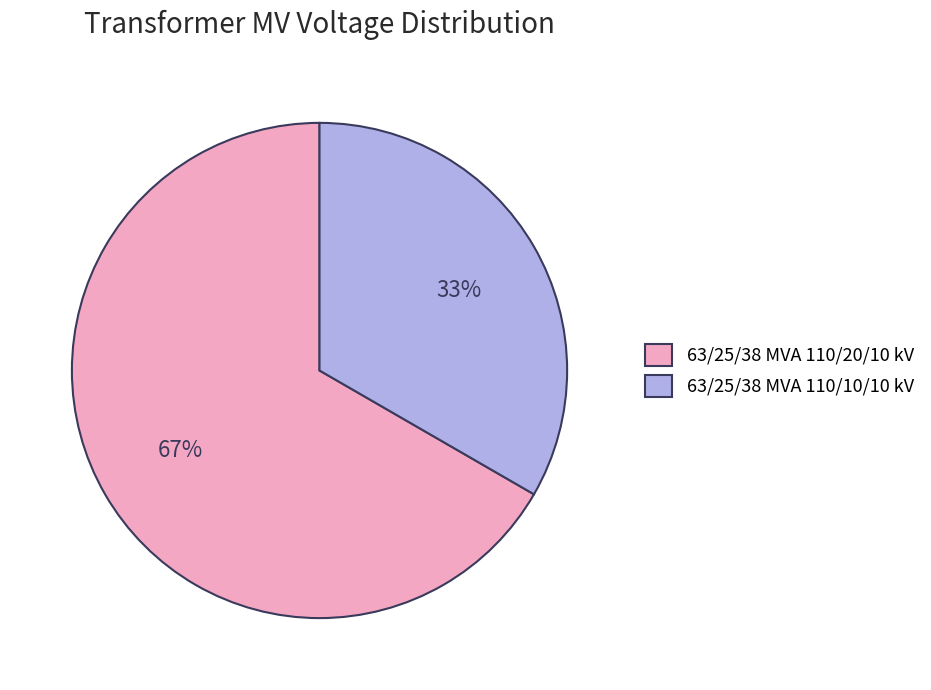

Which has a higher value, 63/25/38 MVA 110/20/10 kV or 63/25/38 MVA 110/10/10 kV?

63/25/38 MVA 110/20/10 kV